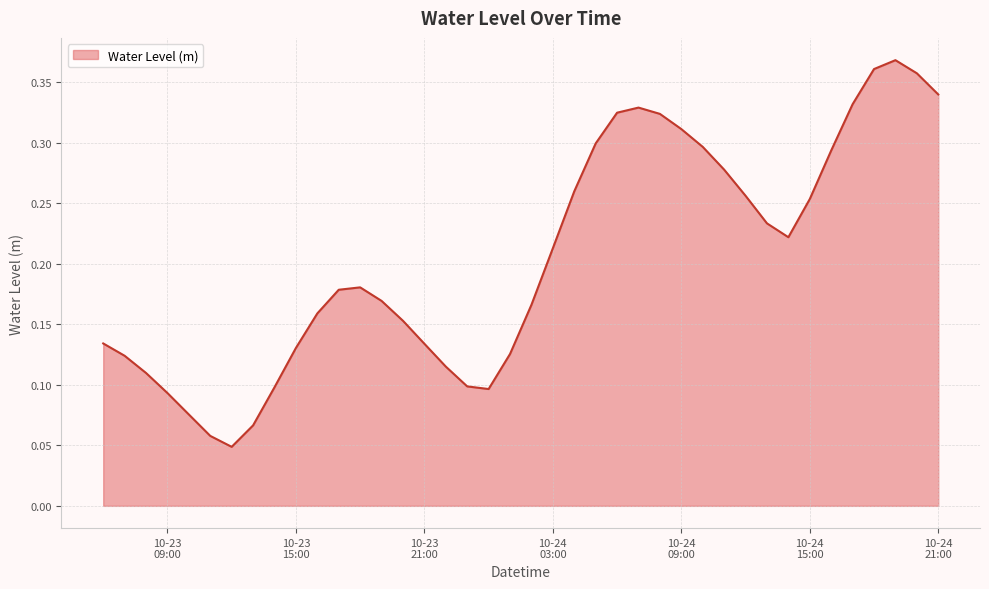

List the labels in order of value, largest first.

2023-10-24 19:00:00, 2023-10-24 18:00:00, 2023-10-24 20:00:00, 2023-10-24 21:00:00, 2023-10-24 17:00:00, 2023-10-24 07:00:00, 2023-10-24 06:00:00, 2023-10-24 08:00:00, 2023-10-24 09:00:00, 2023-10-24 05:00:00, 2023-10-24 10:00:00, 2023-10-24 16:00:00, 2023-10-24 11:00:00, 2023-10-24 04:00:00, 2023-10-24 12:00:00, 2023-10-24 15:00:00, 2023-10-24 13:00:00, 2023-10-24 14:00:00, 2023-10-24 03:00:00, 2023-10-23 18:00:00, 2023-10-23 17:00:00, 2023-10-23 19:00:00, 2023-10-24 02:00:00, 2023-10-23 16:00:00, 2023-10-23 20:00:00, 2023-10-23 06:00:00, 2023-10-23 21:00:00, 2023-10-23 15:00:00, 2023-10-24 01:00:00, 2023-10-23 07:00:00, 2023-10-23 22:00:00, 2023-10-23 08:00:00, 2023-10-23 23:00:00, 2023-10-23 14:00:00, 2023-10-24 00:00:00, 2023-10-23 09:00:00, 2023-10-23 10:00:00, 2023-10-23 13:00:00, 2023-10-23 11:00:00, 2023-10-23 12:00:00